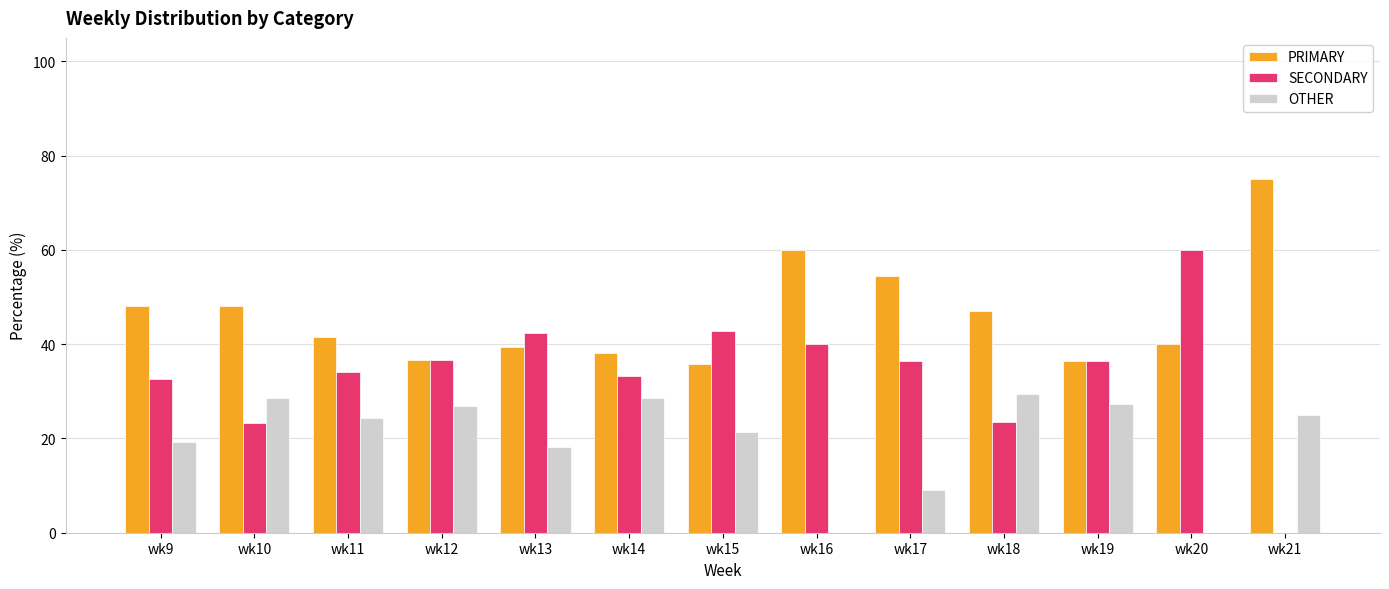

How many groups of bars are there?

13